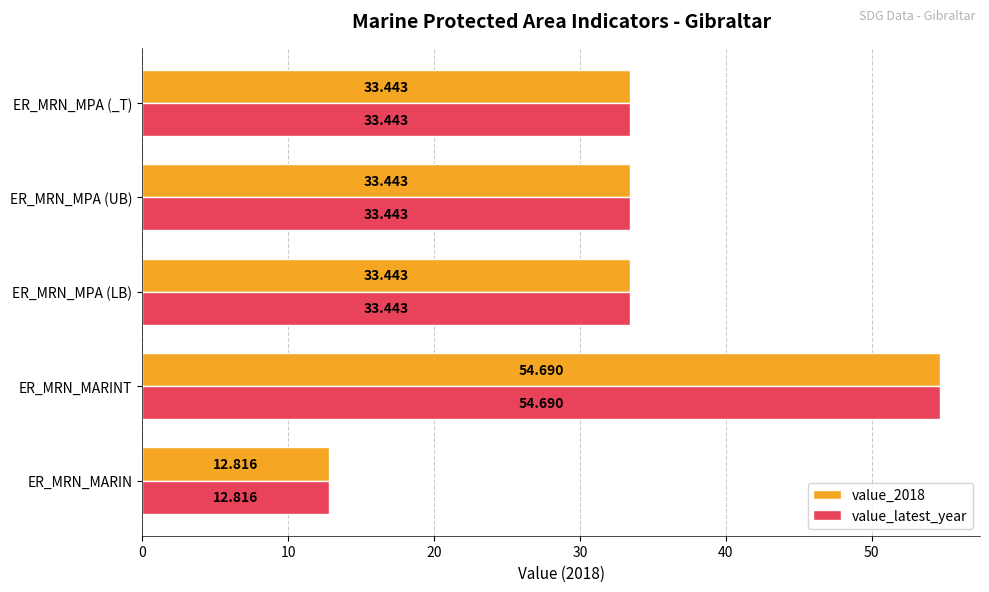

At which category is the sum across all series the highest?

ER_MRN_MARINT